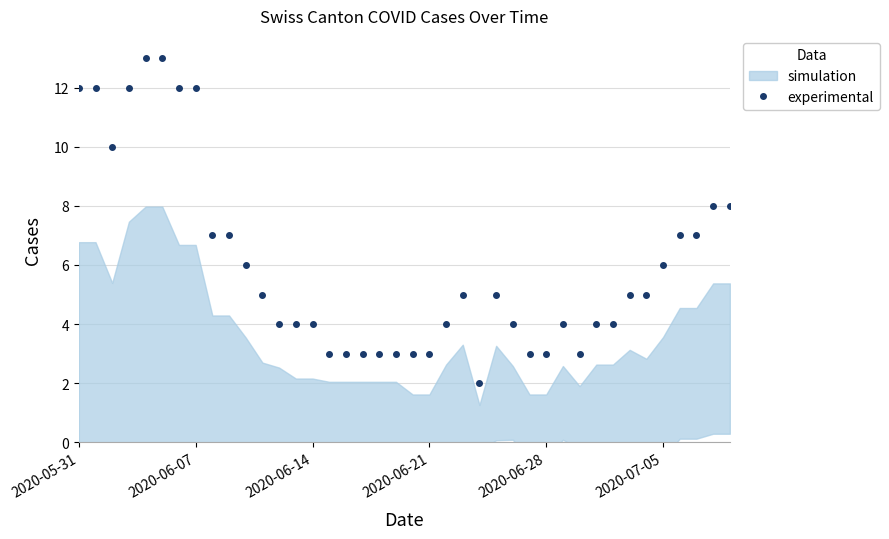

What is the greatest value displayed?

13